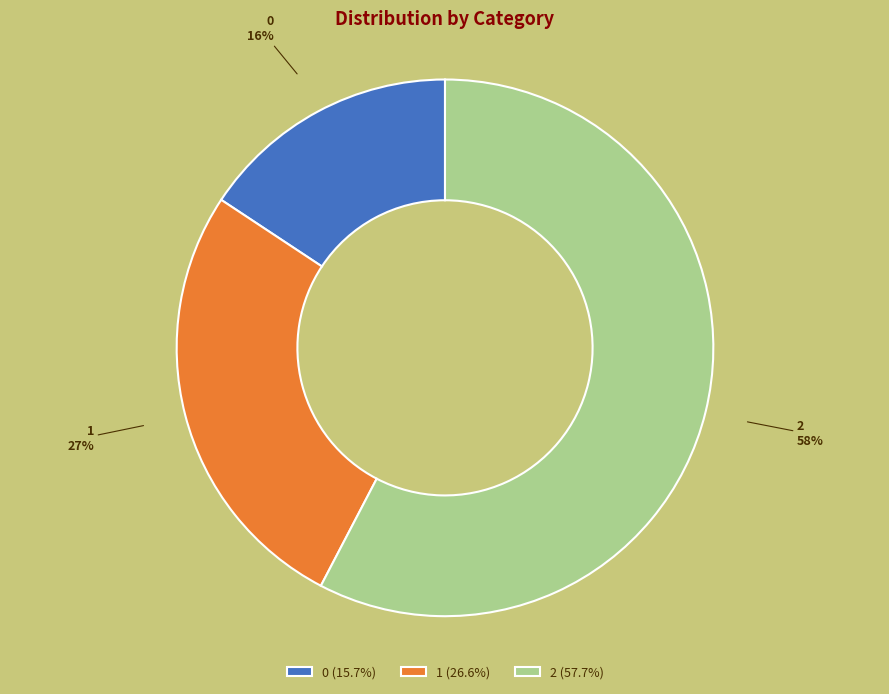

Is there any slice that represents more than half of the pie?

Yes